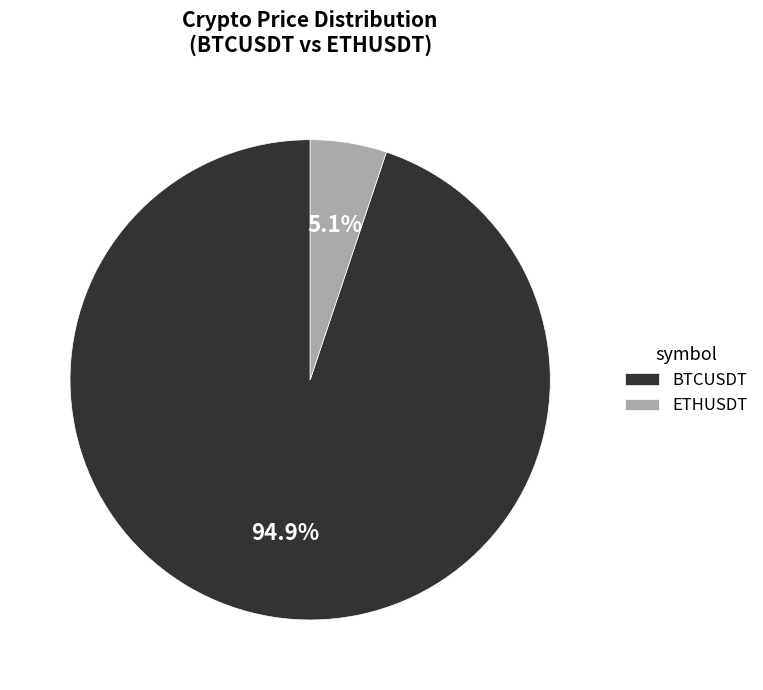

To the nearest percent, what is the difference between the ETHUSDT and BTCUSDT slice percentages?

90%